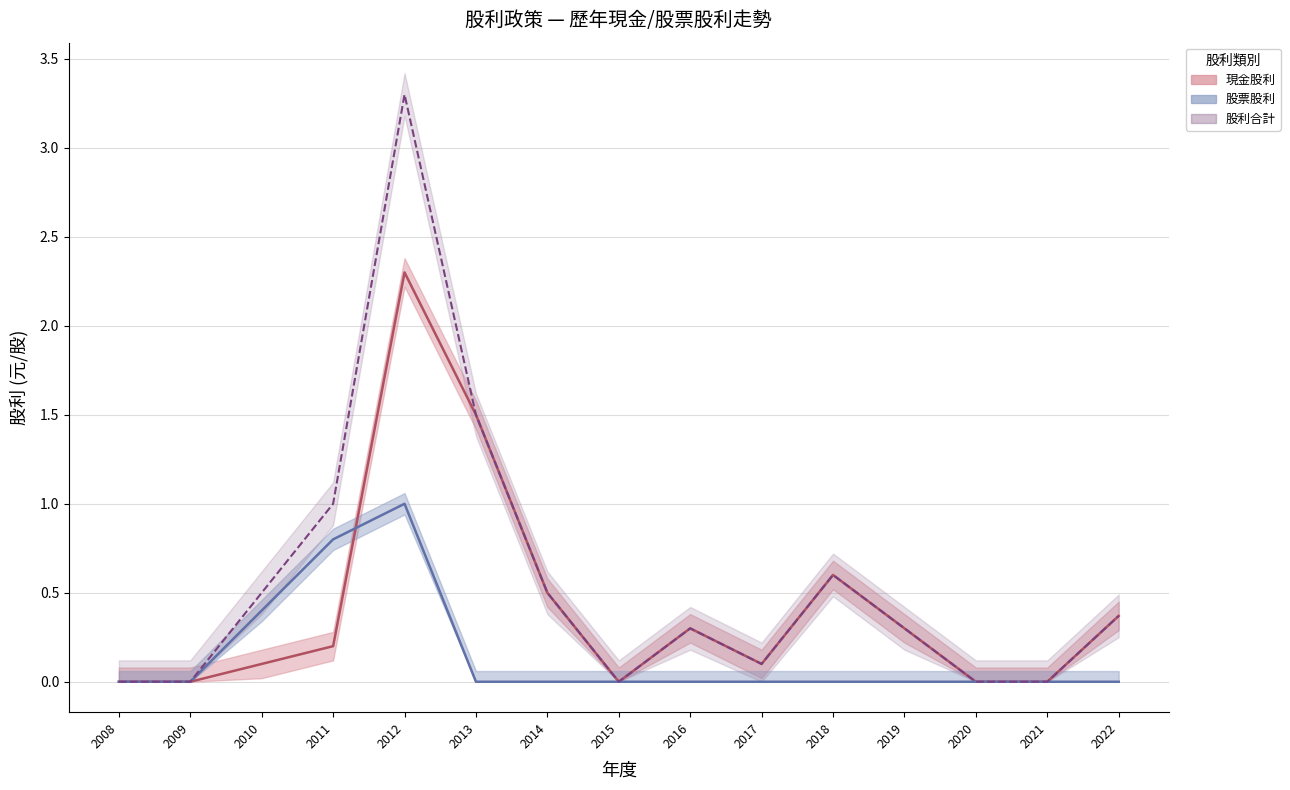

Which series changed the most between 2011 and 2016?

股票股利(中線)